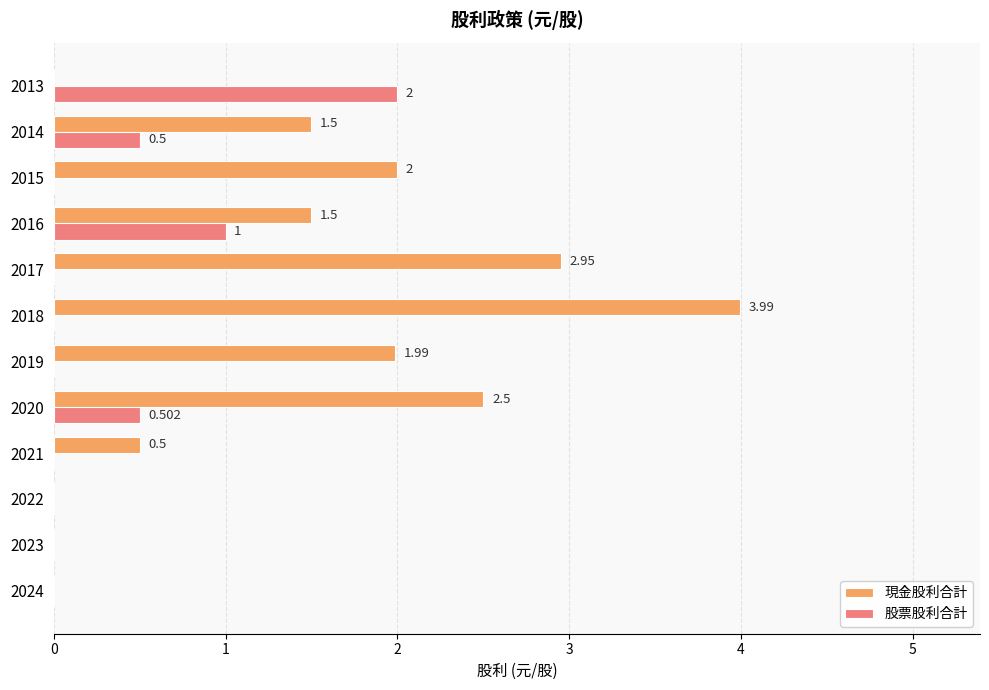

Which series has the largest total across all categories?

現金股利合計